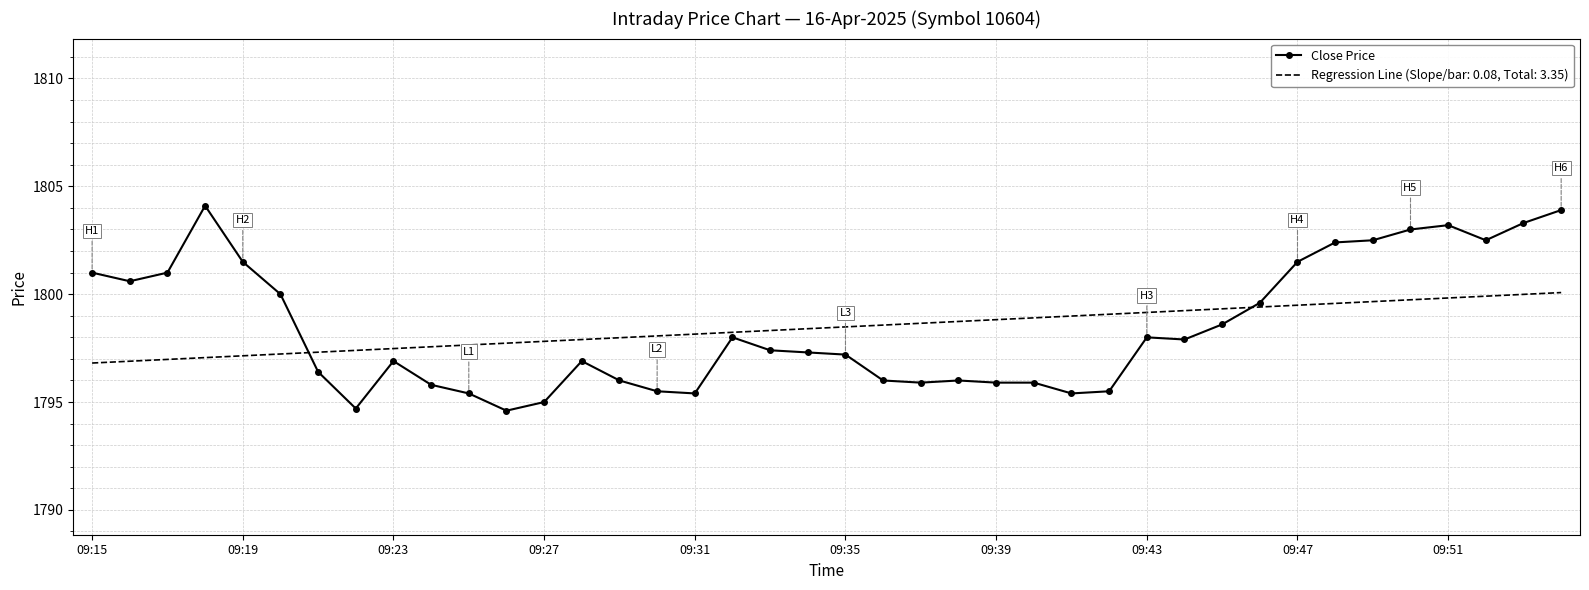

List the series in order of their peak value, highest first.

Close Price, Regression Line (Slope/bar: 0.08, Total: 3.35)